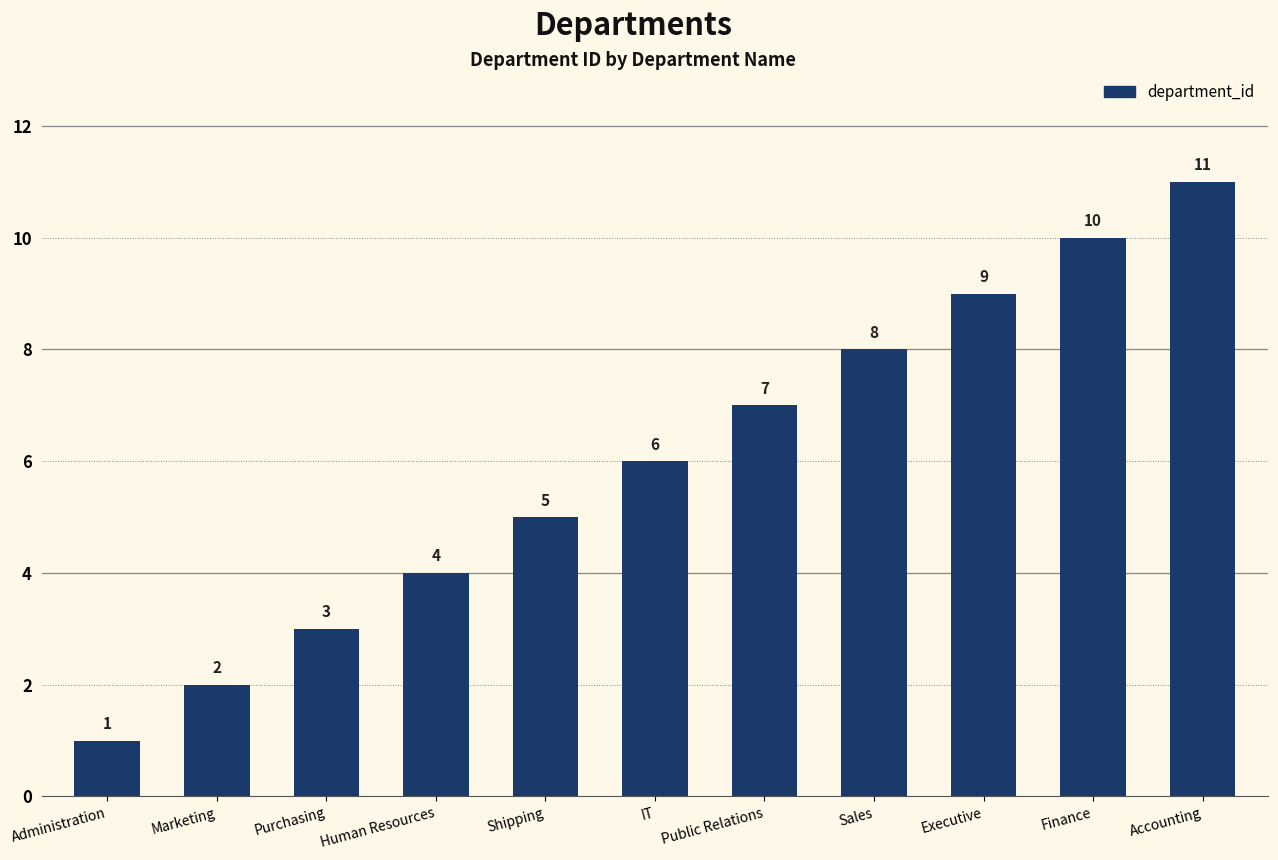

What is the value of the 10th bar from the left?

10